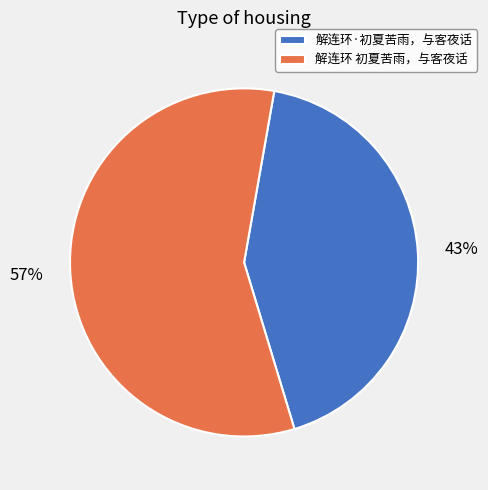

To the nearest percent, what is the combined percentage of 解连环 初夏苦雨，与客夜话 and 解连环·初夏苦雨，与客夜话?

100%